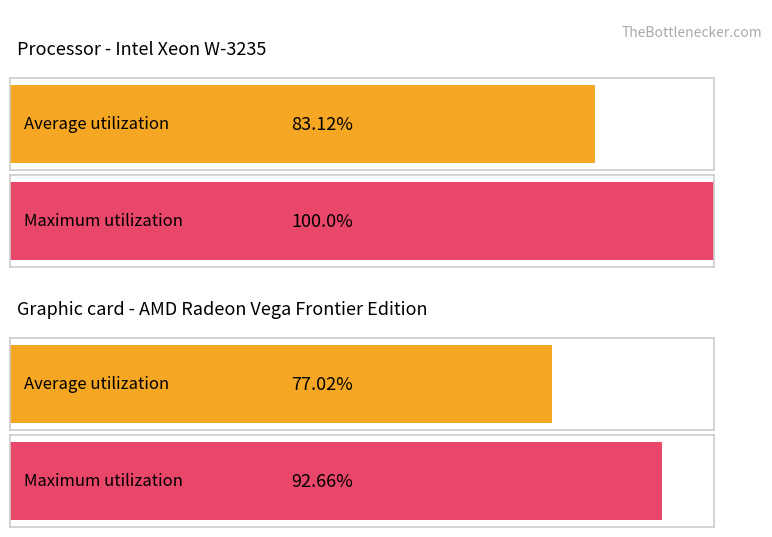

What is the spread (max minus min) of values at VD?

15.6